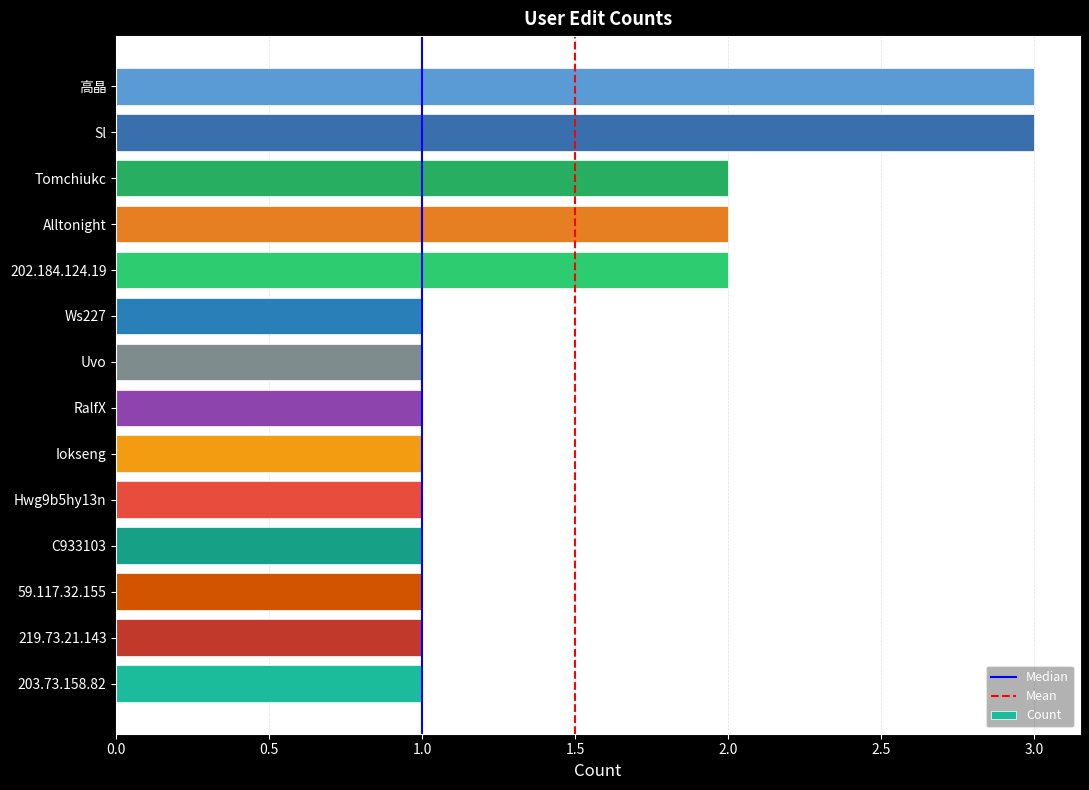

How many categories are shown in the chart?

14